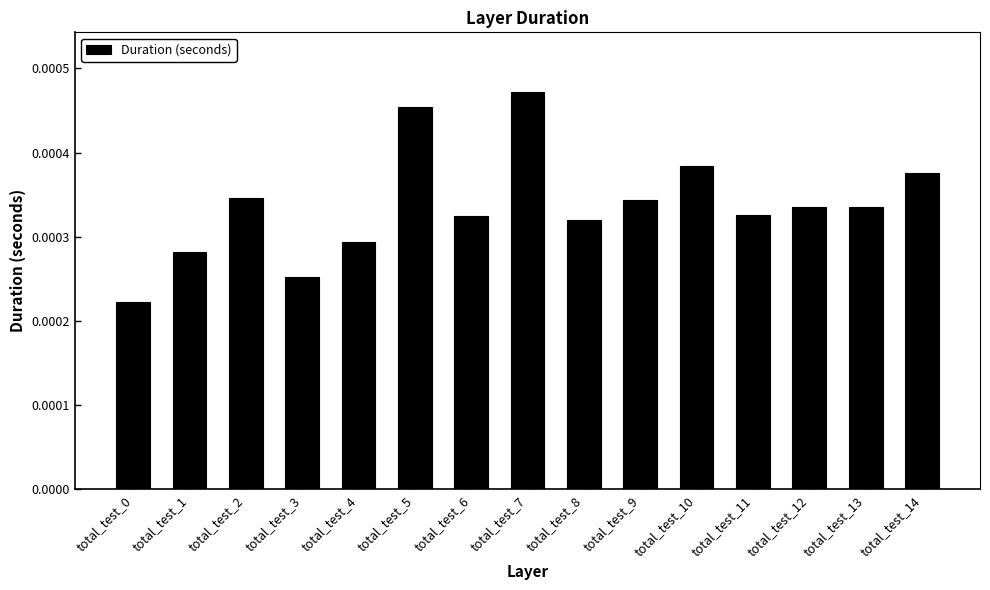

Between total_test_6 and total_test_4, which is larger?

total_test_6